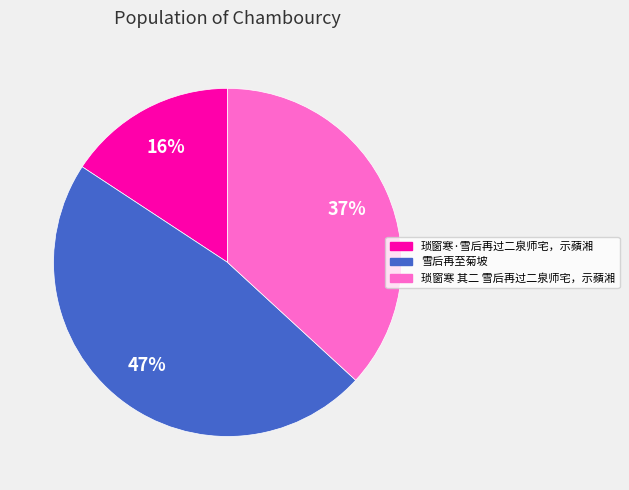

To the nearest percent, what is the difference between the 琐窗寒 其二 雪后再过二泉师宅，示蘋湘 and 琐窗寒·雪后再过二泉师宅，示蘋湘 slice percentages?

21%